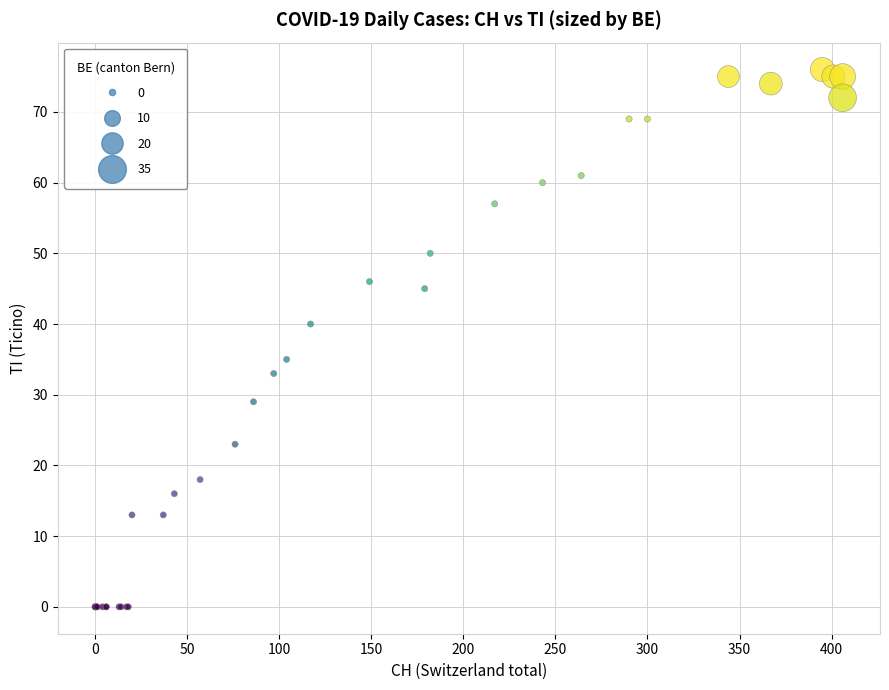

What Y value in the scatter plot is closest to 38?

40